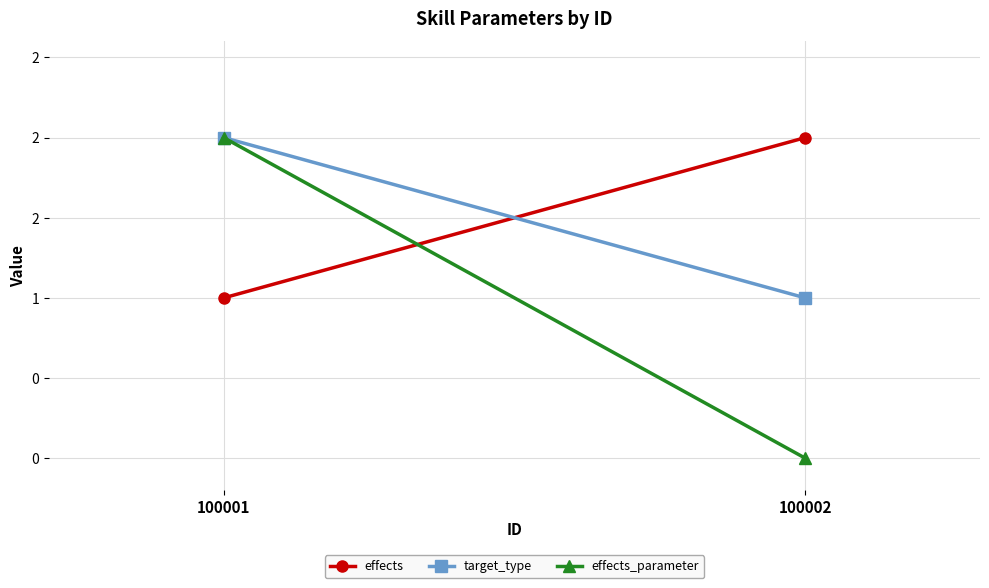

What is the difference between the maximum and minimum values in the effects_parameter series?

2